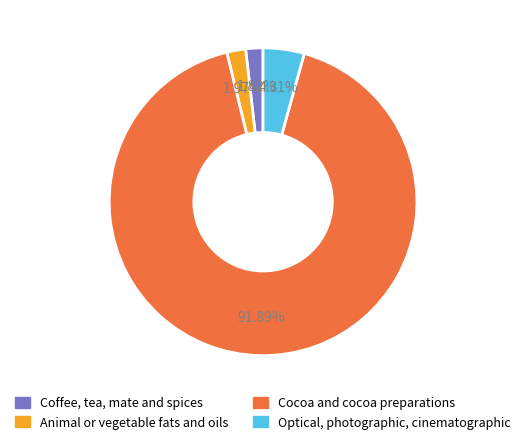

To the nearest percent, what is the difference between the Optical, photographic, cinematographic and Cocoa and cocoa preparations slice percentages?

88%